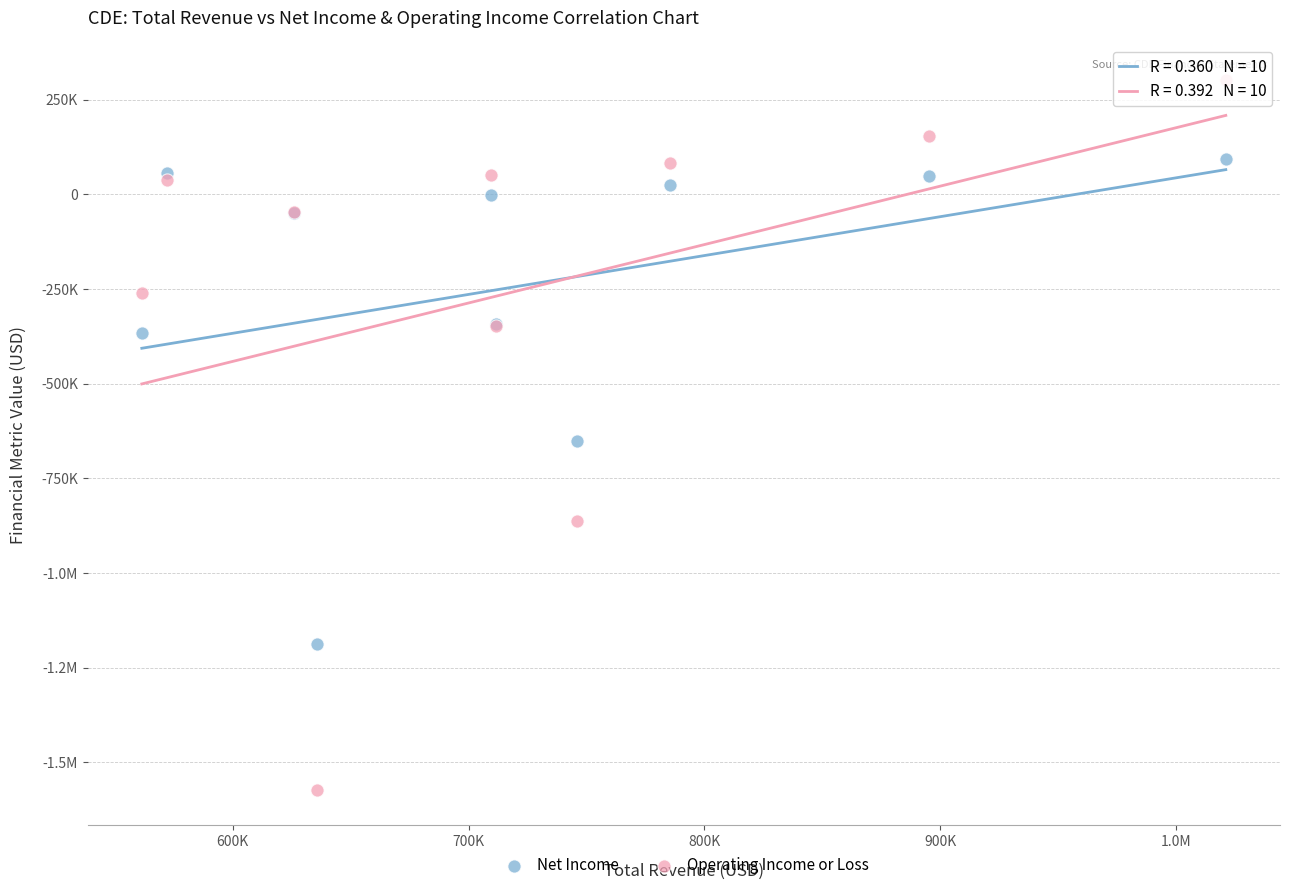

What are all the series names shown in the legend?

Net Income, Operating Income or Loss